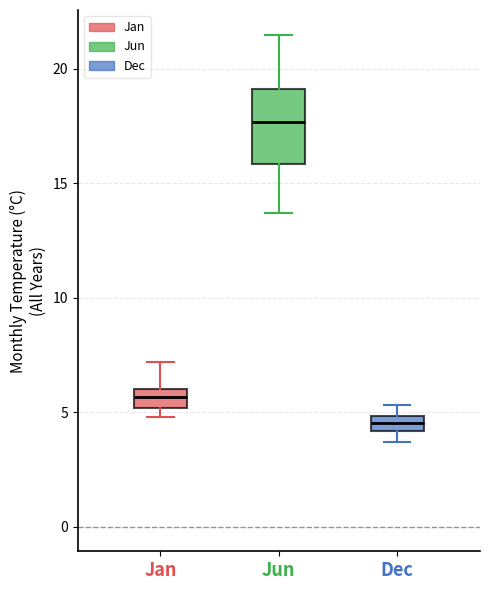

Which box is the tallest, from its lower edge to its upper edge?

Jun